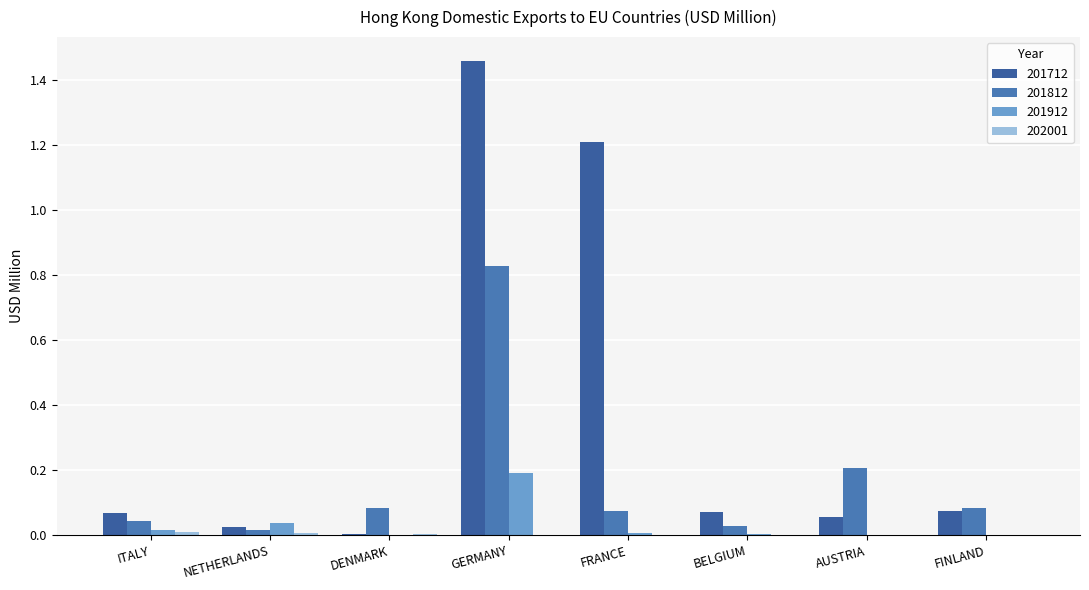

At AUSTRIA, list the series in order from largest to smallest.

201812, 201712, 201912, 202001